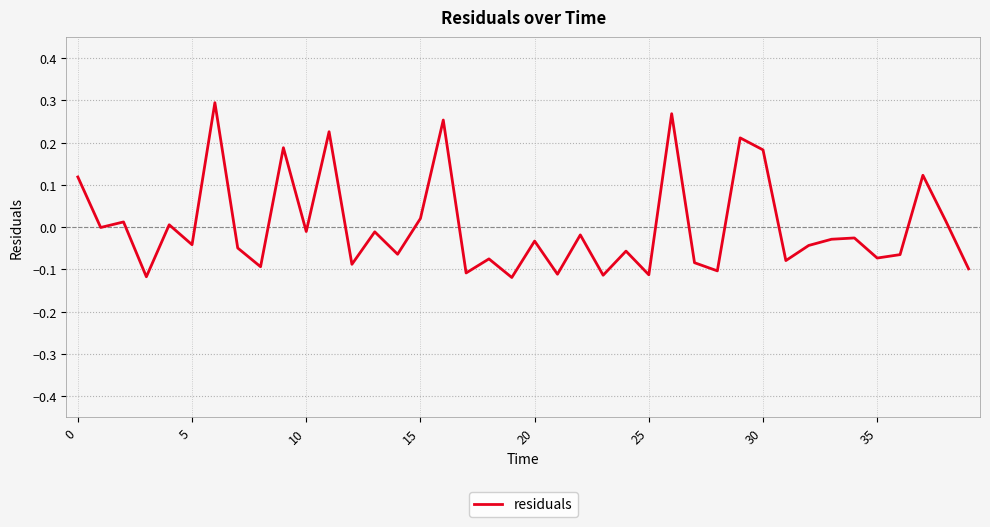

Count the number of data series in this chart.

1